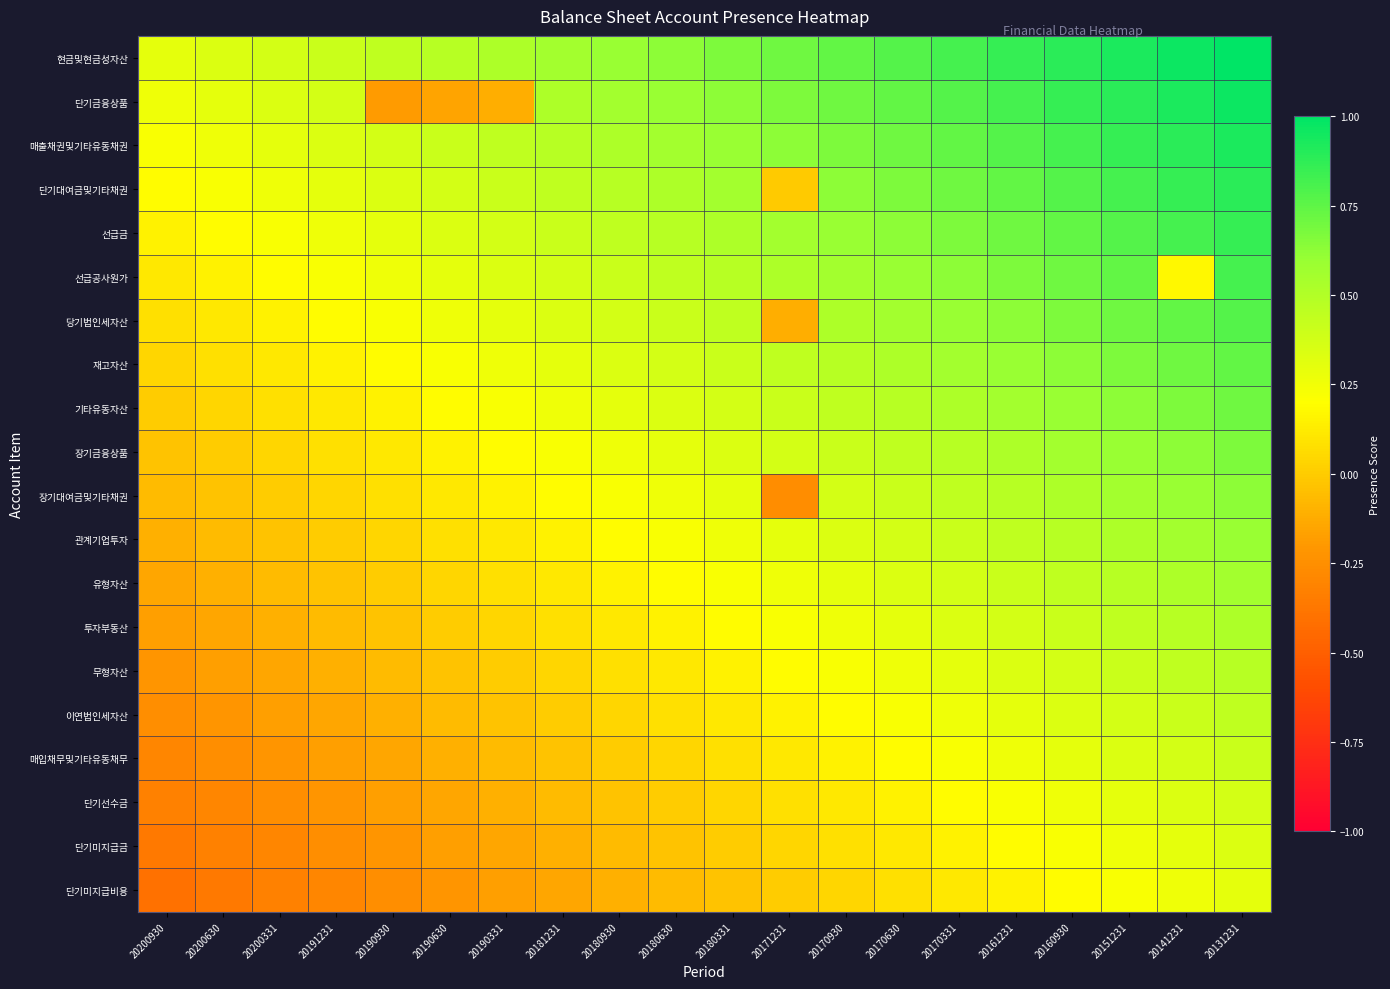

How many distinct data groups are displayed?

20